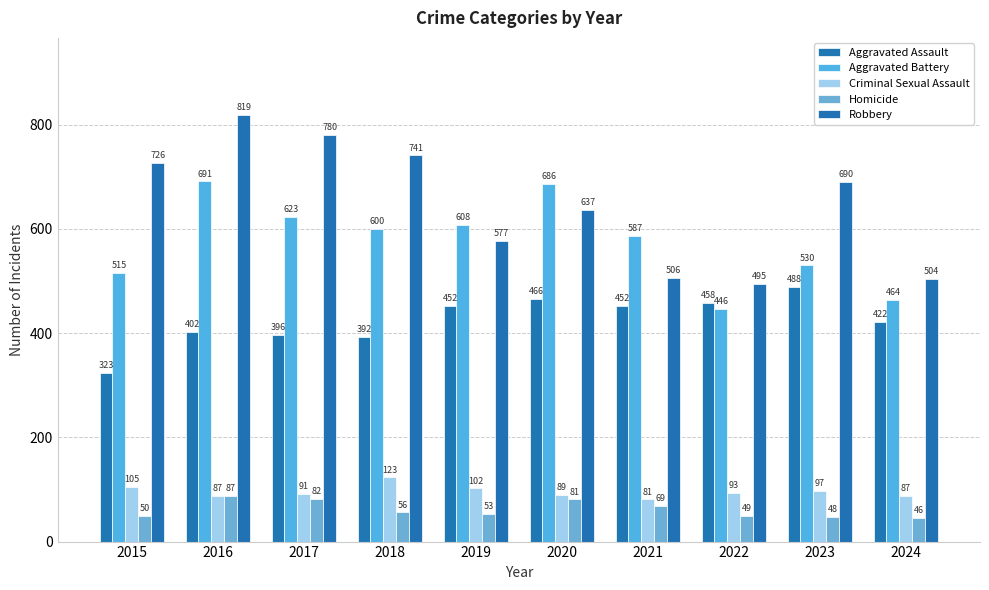

Reading right to left, what are all the values shown in this chart?

Aggravated Assault: 422	488	458	452	466	452	392	396	402	323
Aggravated Battery: 464	530	446	587	686	608	600	623	691	515
Criminal Sexual Assault: 87	97	93	81	89	102	123	91	87	105
Homicide: 46	48	49	69	81	53	56	82	87	50
Robbery: 504	690	495	506	637	577	741	780	819	726